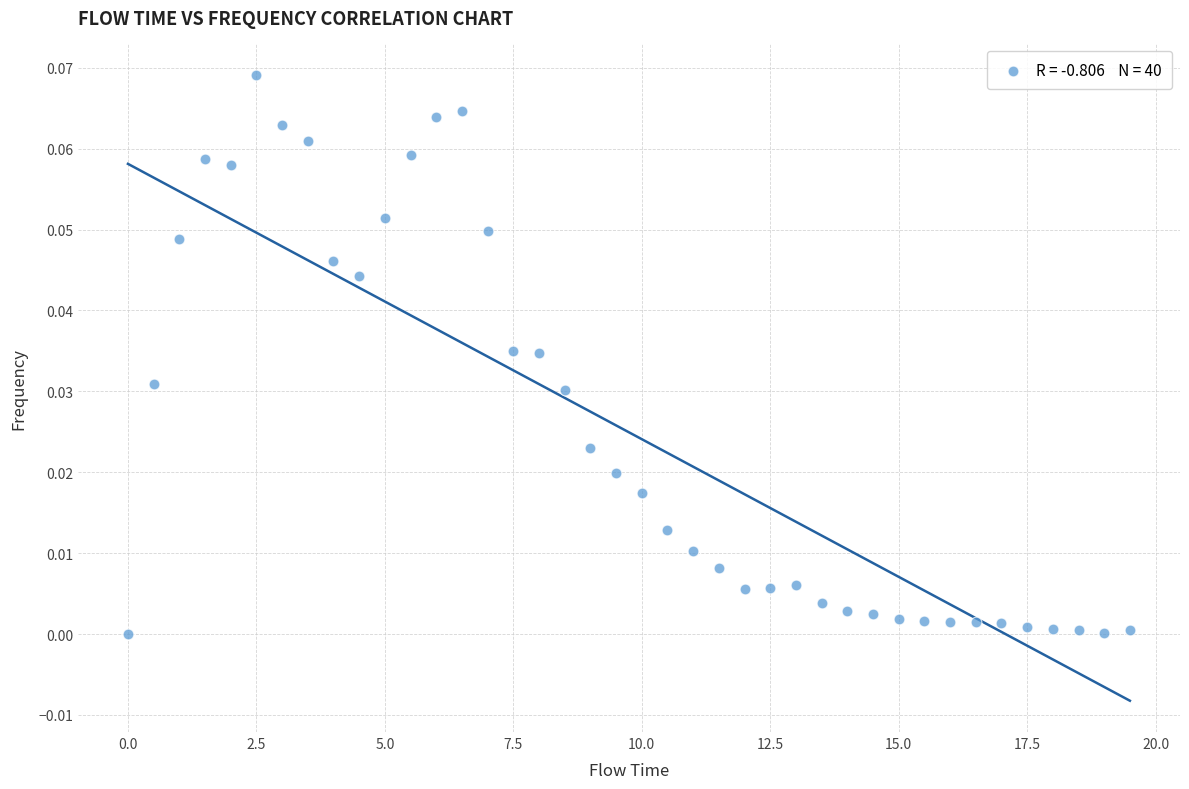

What is the range of X values (max minus min)?

19.5